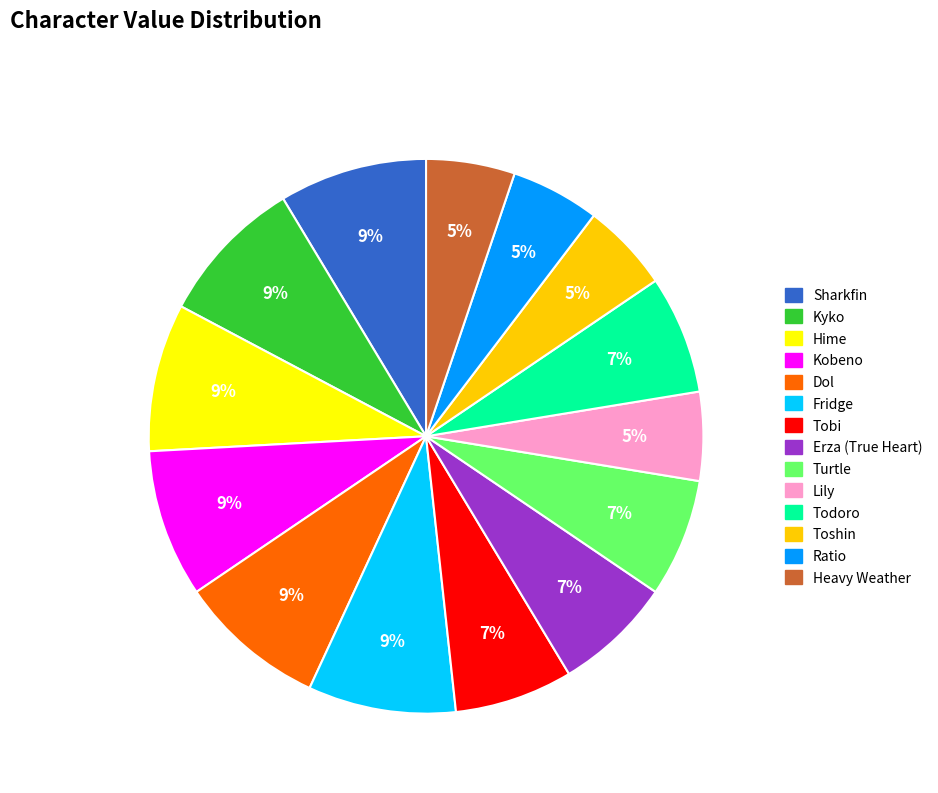

Combined, do Tobi and Erza (True Heart) account for over 50%?

No